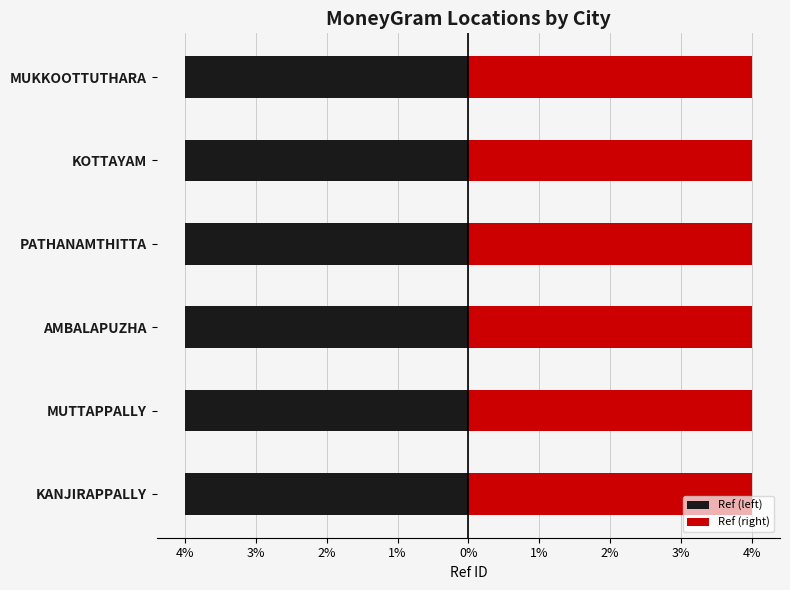

How many Ref (right) values are between 3 and 4?

6